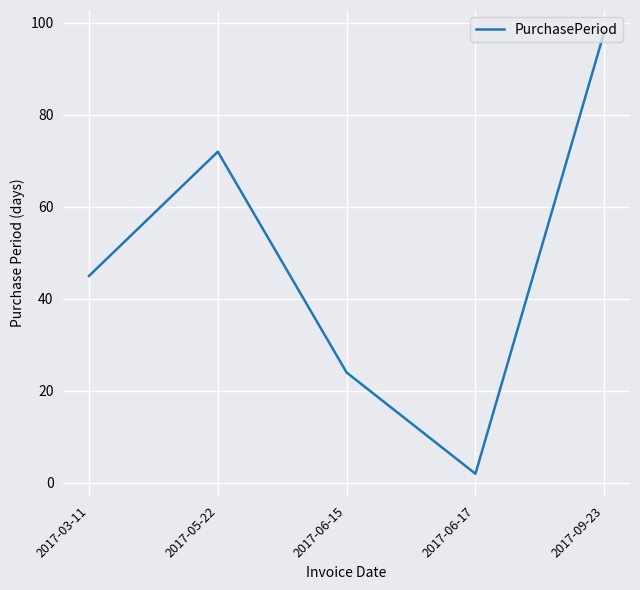

The value at 2017-05-22 is 101. True or false?

False